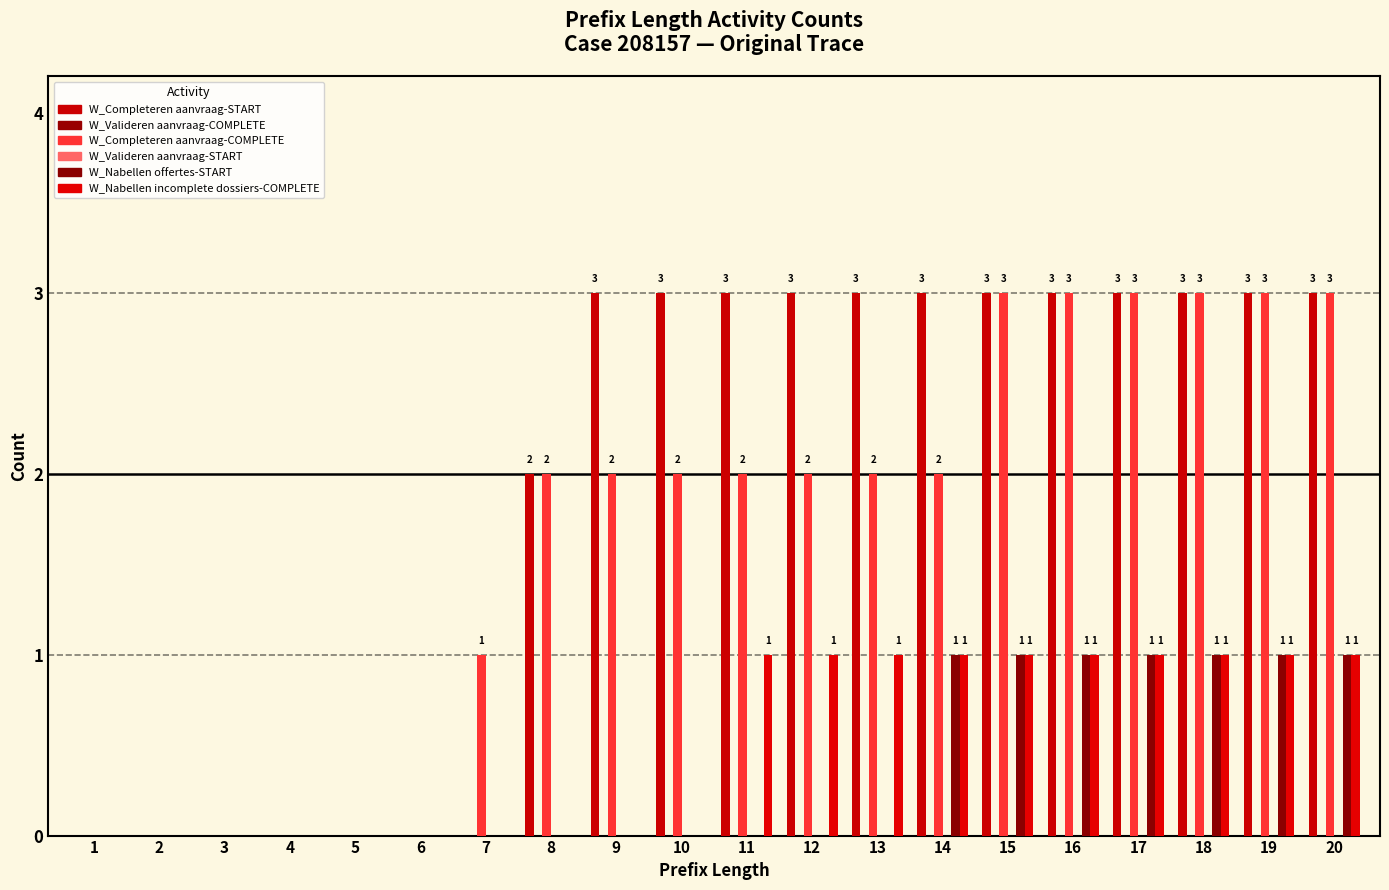

Reading left to right, what are all the values shown in this chart?

W_Completeren aanvraag-START: 1=0	2=0	3=0	4=0	5=0	6=0	7=0	8=2	9=3	10=3	11=3	12=3	13=3	14=3	15=3	16=3	17=3	18=3	19=3	20=3
W_Valideren aanvraag-COMPLETE: 1=0	2=0	3=0	4=0	5=0	6=0	7=0	8=0	9=0	10=0	11=0	12=0	13=0	14=0	15=0	16=0	17=0	18=0	19=0	20=0
W_Completeren aanvraag-COMPLETE: 1=0	2=0	3=0	4=0	5=0	6=0	7=1	8=2	9=2	10=2	11=2	12=2	13=2	14=2	15=3	16=3	17=3	18=3	19=3	20=3
W_Valideren aanvraag-START: 1=0	2=0	3=0	4=0	5=0	6=0	7=0	8=0	9=0	10=0	11=0	12=0	13=0	14=0	15=0	16=0	17=0	18=0	19=0	20=0
W_Nabellen offertes-START: 1=0	2=0	3=0	4=0	5=0	6=0	7=0	8=0	9=0	10=0	11=0	12=0	13=0	14=1	15=1	16=1	17=1	18=1	19=1	20=1
W_Nabellen incomplete dossiers-COMPLETE: 1=0	2=0	3=0	4=0	5=0	6=0	7=0	8=0	9=0	10=0	11=1	12=1	13=1	14=1	15=1	16=1	17=1	18=1	19=1	20=1